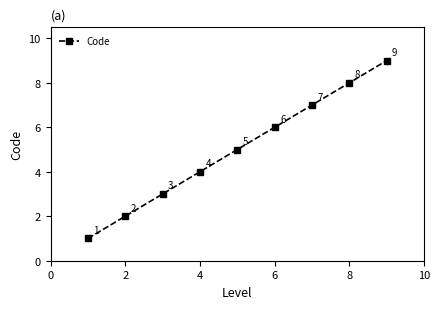

What is the difference between the second highest and minimum values?

7